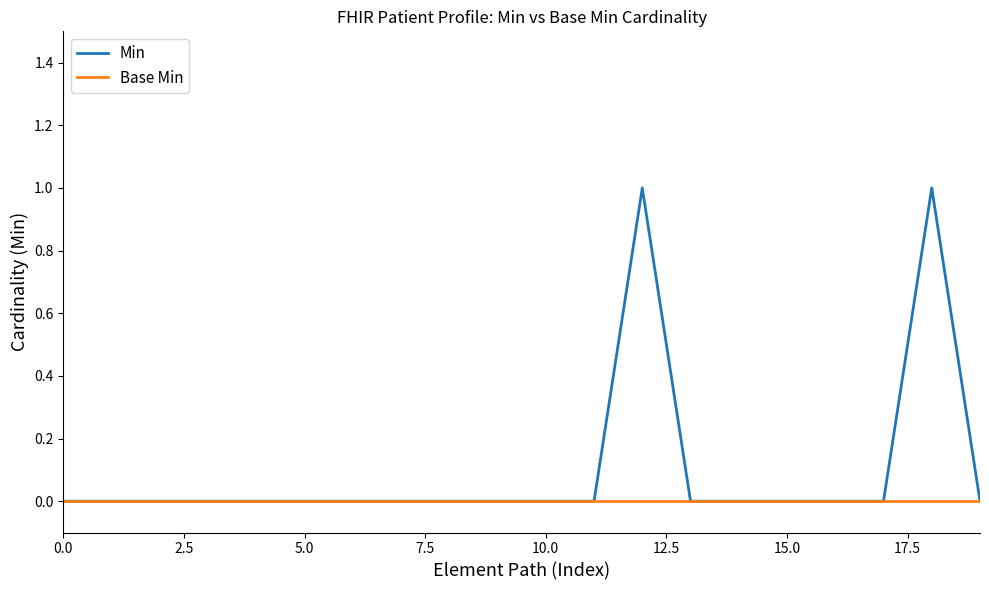

How many lines are shown in the chart?

2